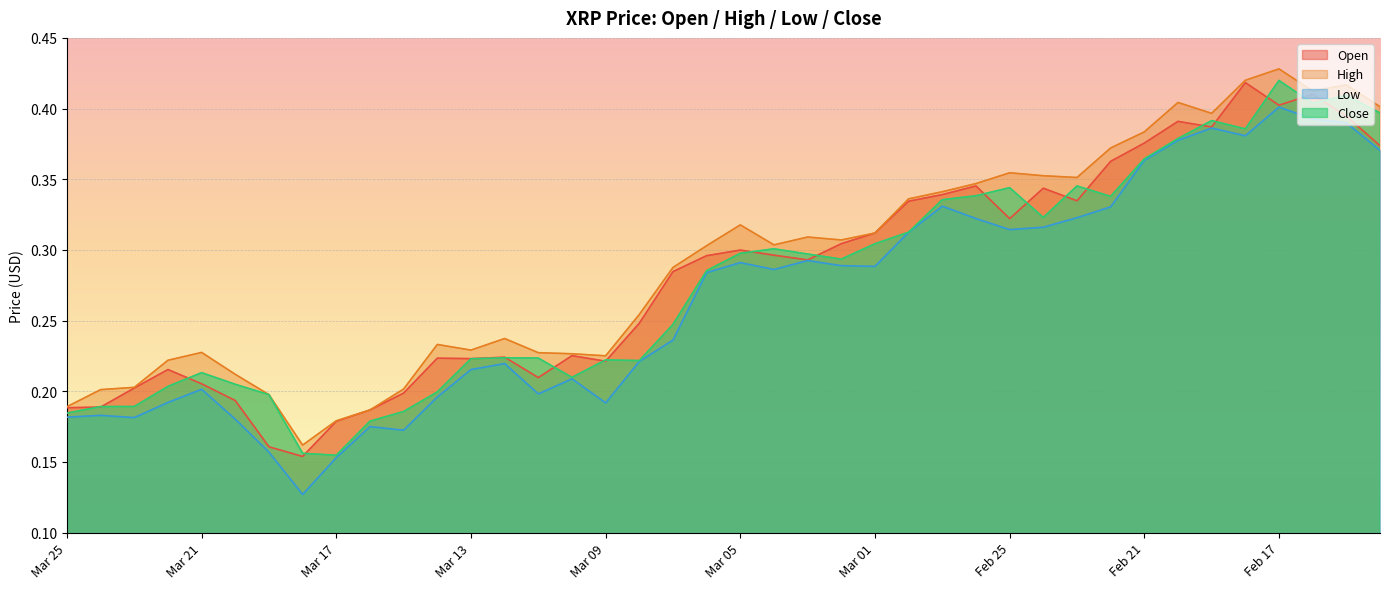

The Close series shows 0.1 at Mar 06. True or false?

False